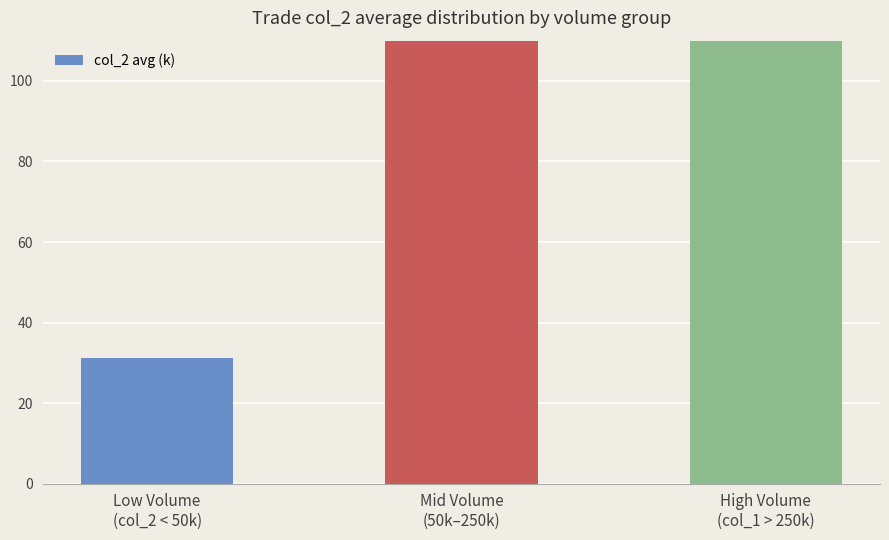

What is the ratio of the value at Mid Volume
(50k–250k) to the value at Low Volume
(col_2 < 50k)?

4.7